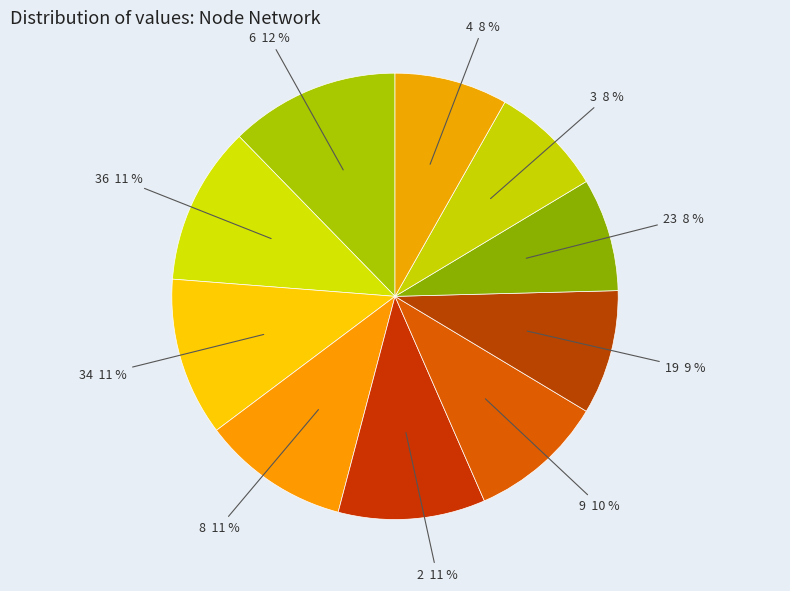

Is there a majority slice in this chart?

No